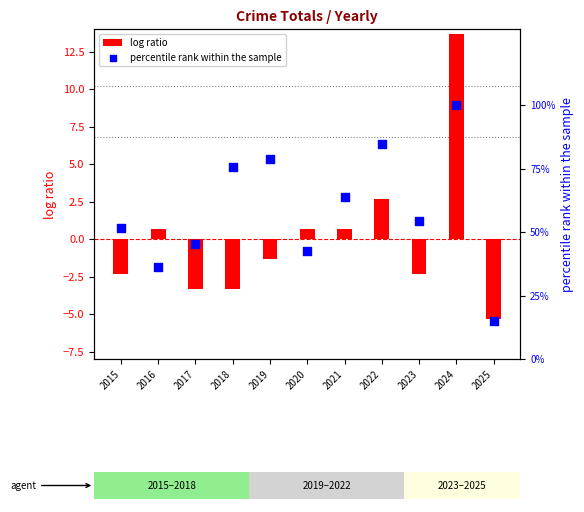

At which category is the sum across all series the highest?

2024